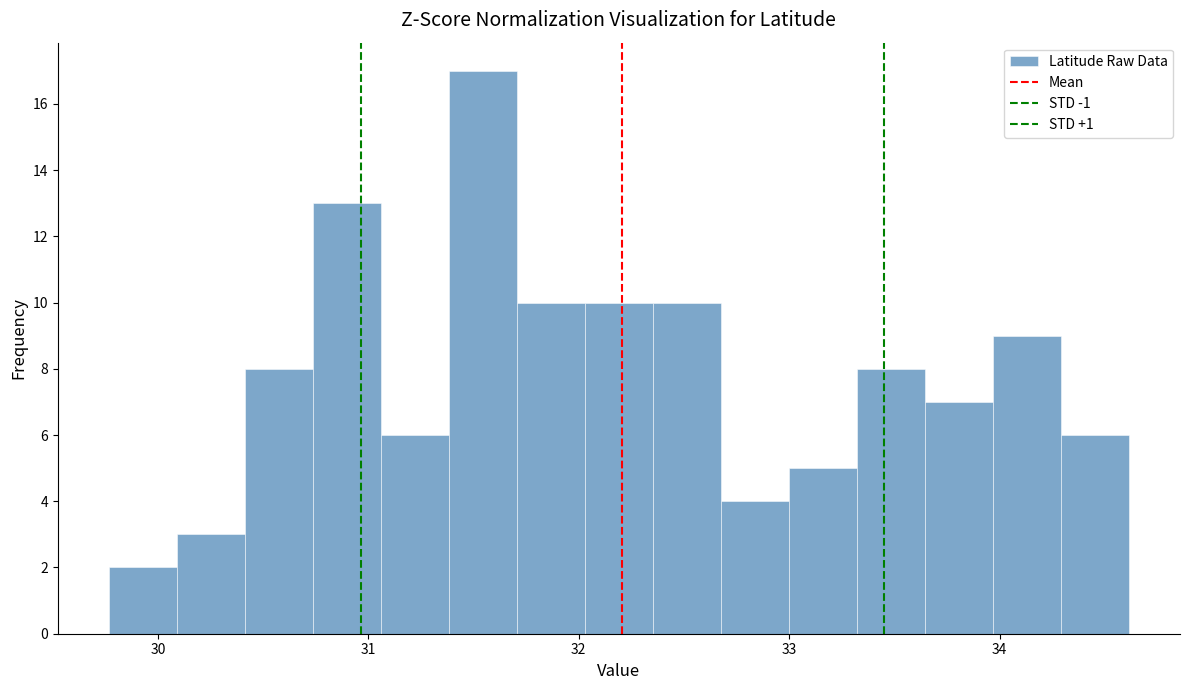

Read against the x-axis, roughly where is the centre of the tallest bar?

31.5